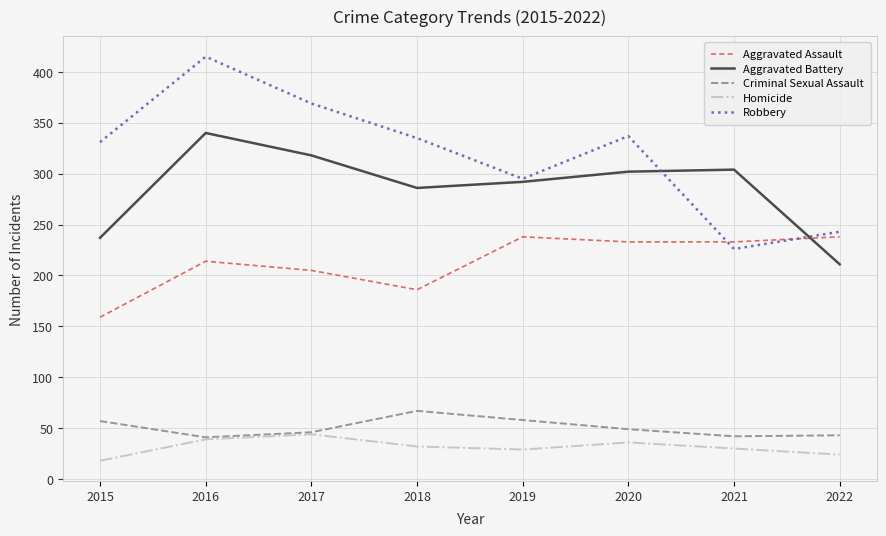

The value of Homicide at 2021 is 47. True or false?

False